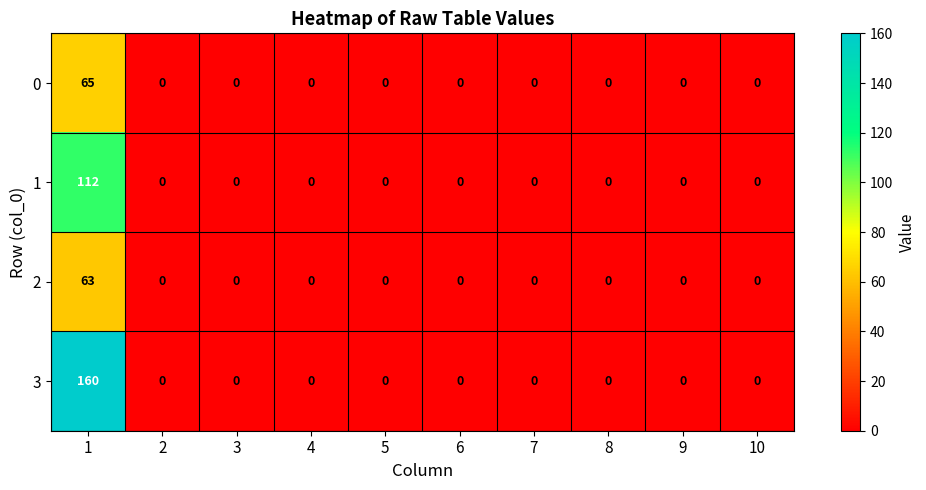

What is the difference between the maximum and minimum values in the 1 series?

112